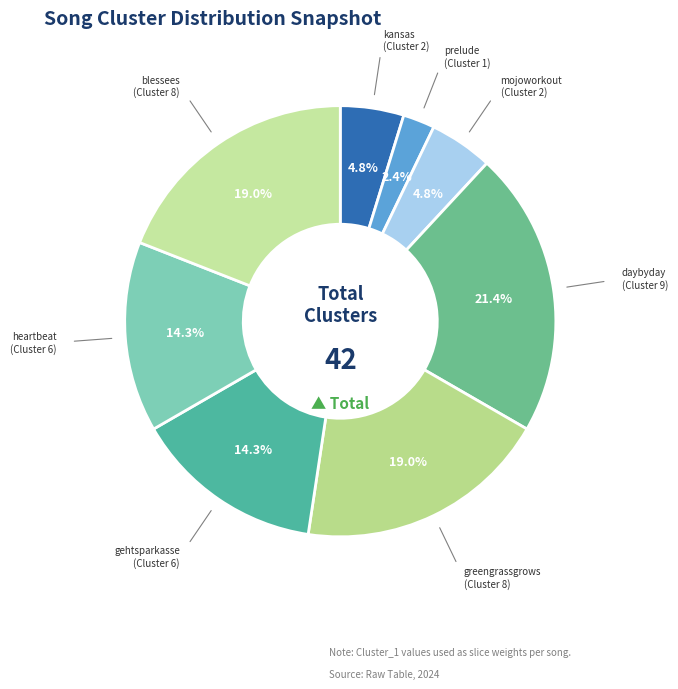

What is the largest slice in the pie chart?

daybyday